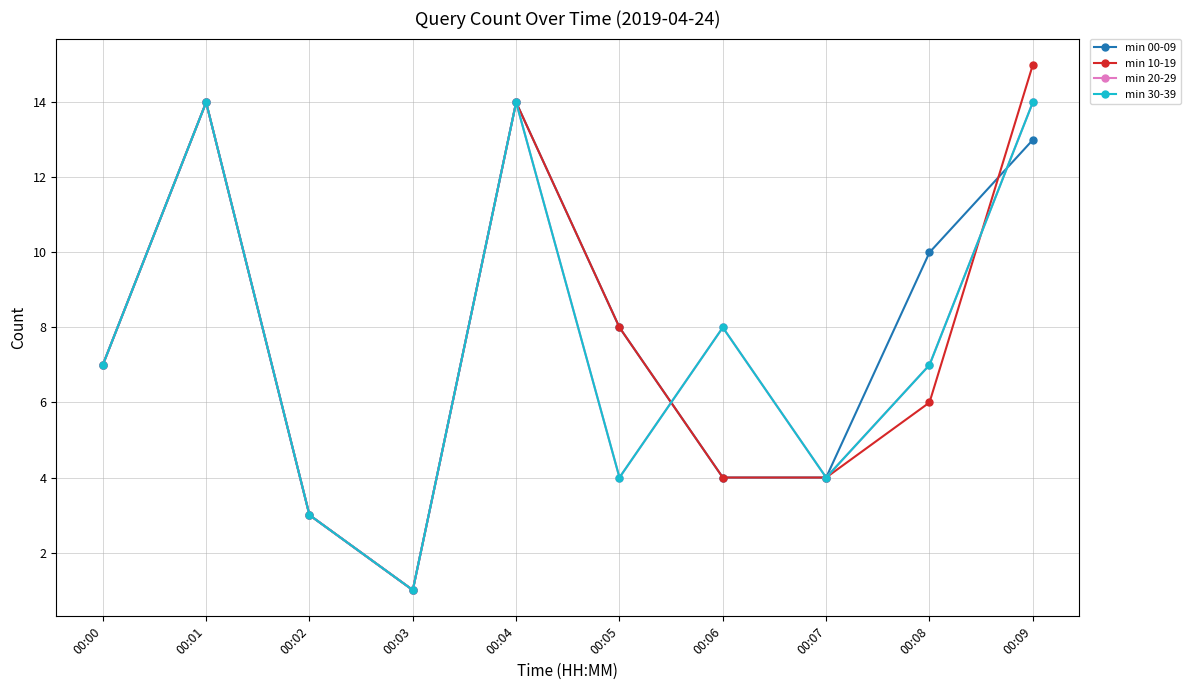

How many data points does each series have?

10